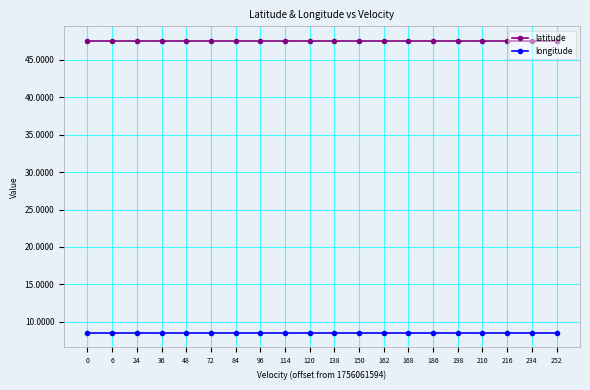

Rank the series by their average value, from lowest to highest.

longitude, latitude